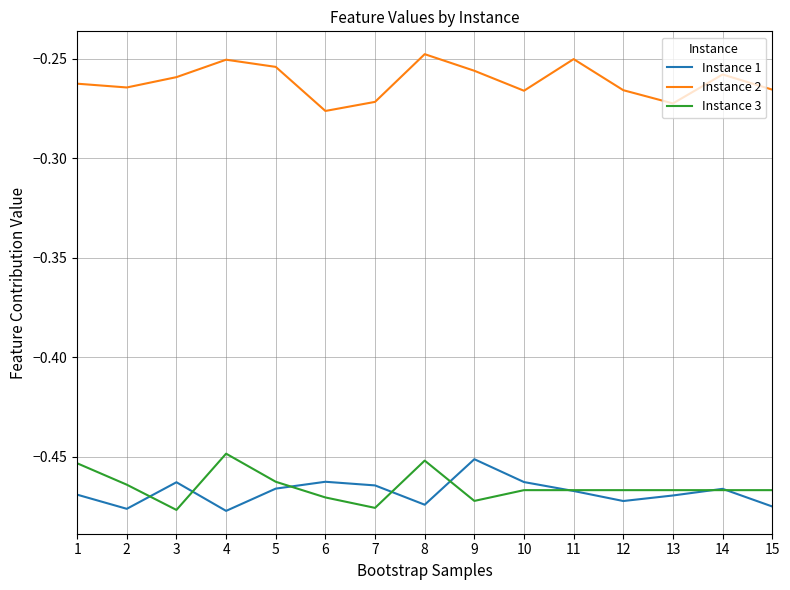

What is the total value across all series at 2?

-1.2